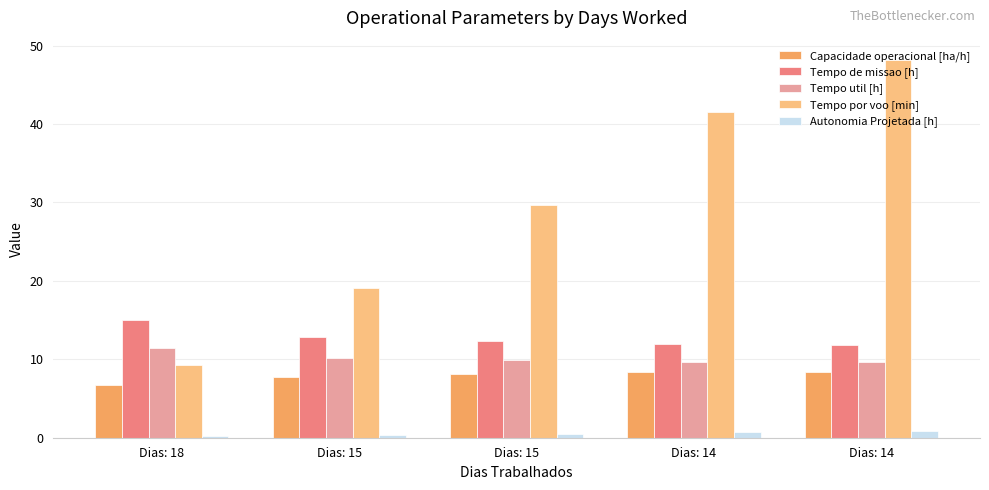

Which category has the lowest value across all series?

Dias: 18